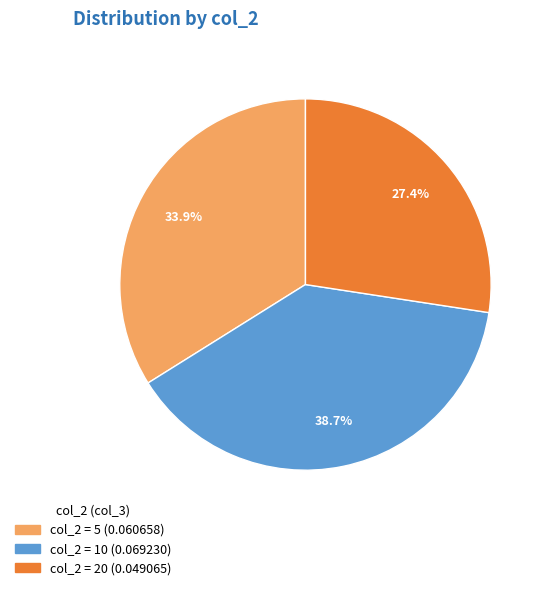

To the nearest percent, what is the average slice percentage?

33%